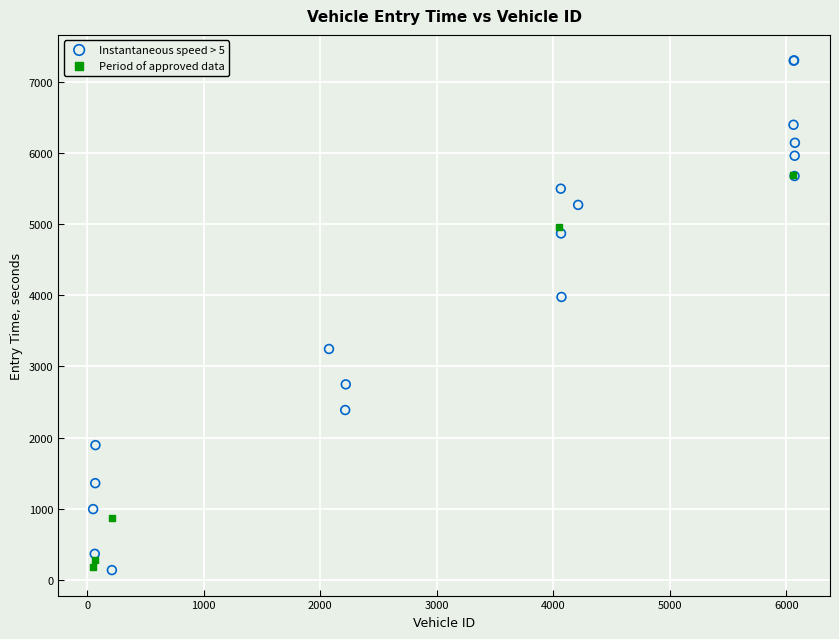

Which series reaches the maximum Y coordinate?

Instantaneous speed > 5